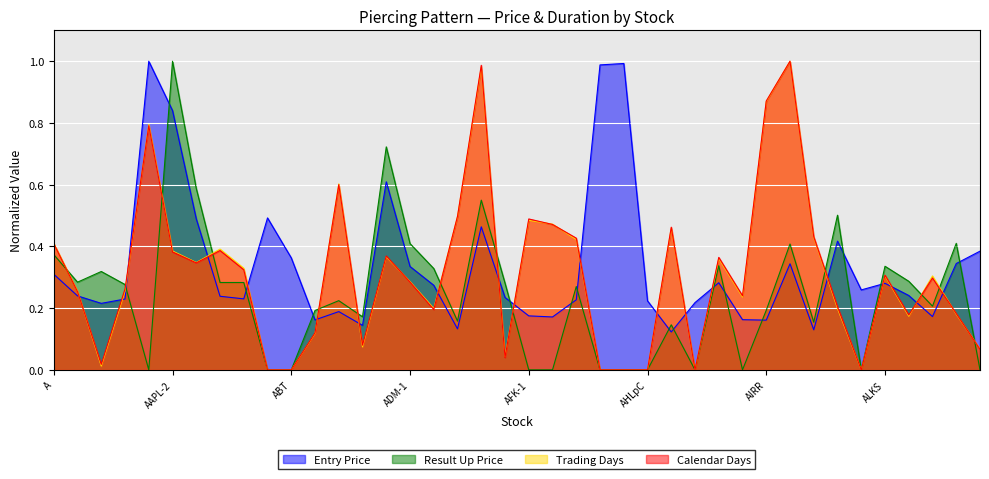

How many values in the Calendar Days series exceed 0?

33